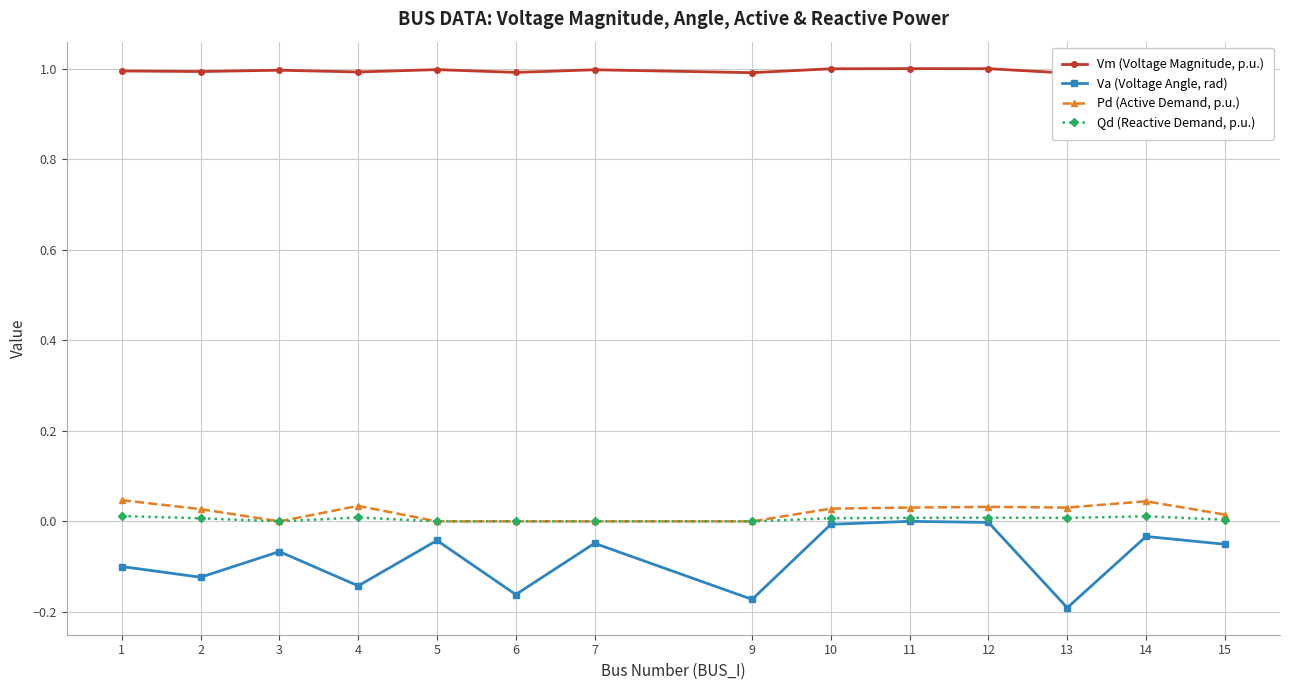

True or false: Pd (Active Demand, p.u.) and Qd (Reactive Demand, p.u.) intersect in this chart.

False